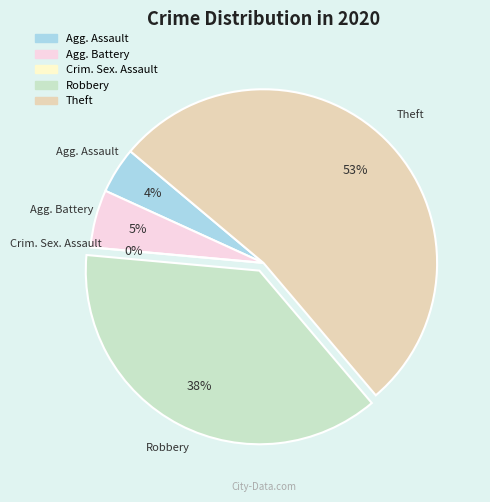

Rank the categories by value from lowest to highest.

Criminal Sexual Assault, Aggravated Assault, Aggravated Battery, Robbery, Theft